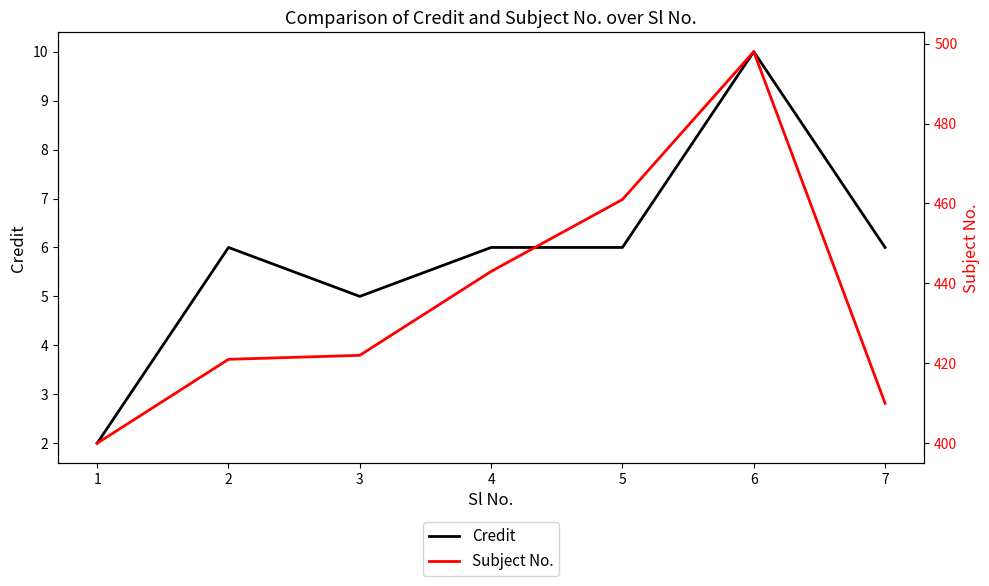

Rank the categories by Credit value from highest to lowest.

6, 2, 4, 5, 7, 3, 1